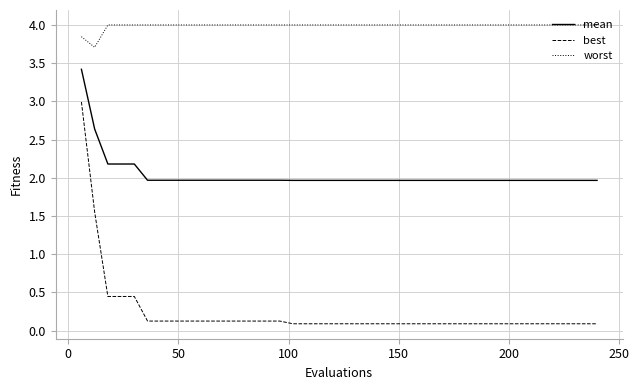

Count the number of data series in this chart.

3